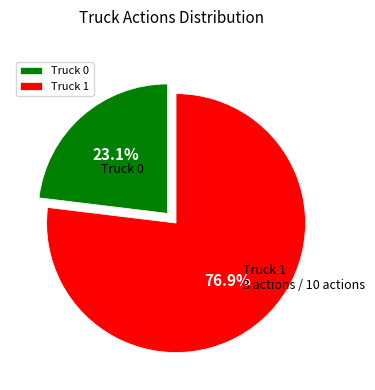

What portion of the pie excludes Truck 1?

23.1%